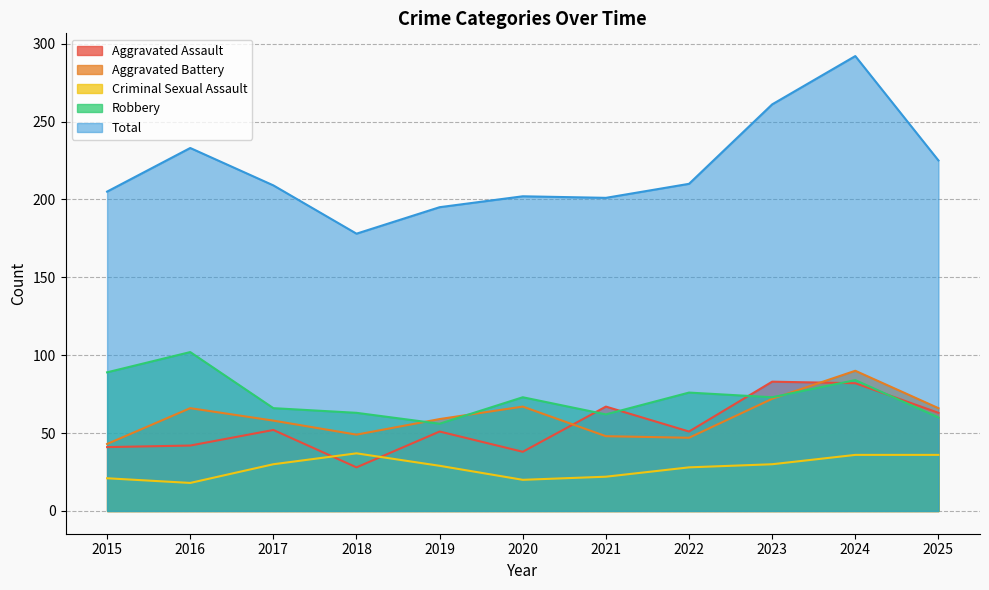

How many lines are shown in the chart?

5